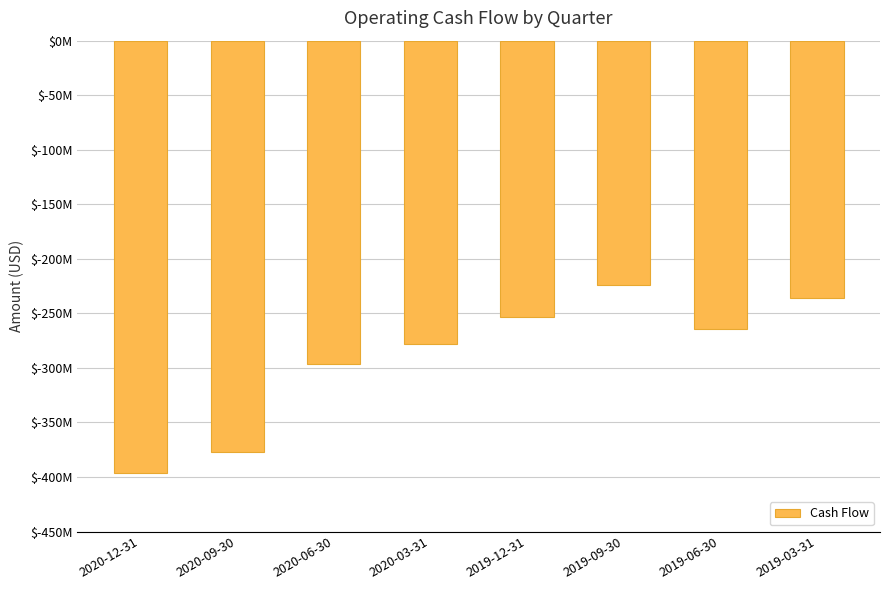

Are the bars horizontal?

No